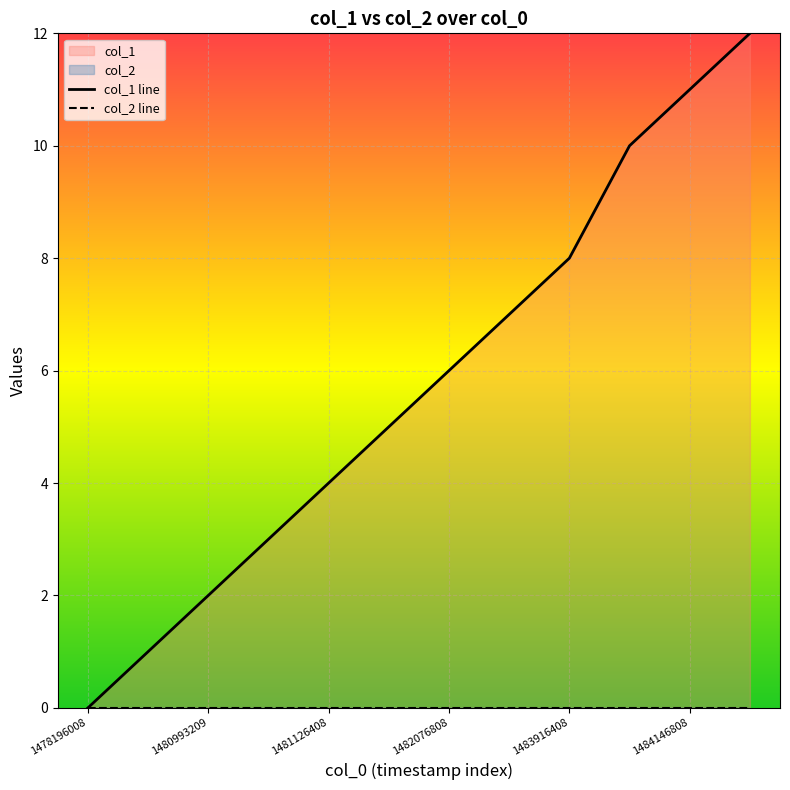

How many data points are less than 6?

6